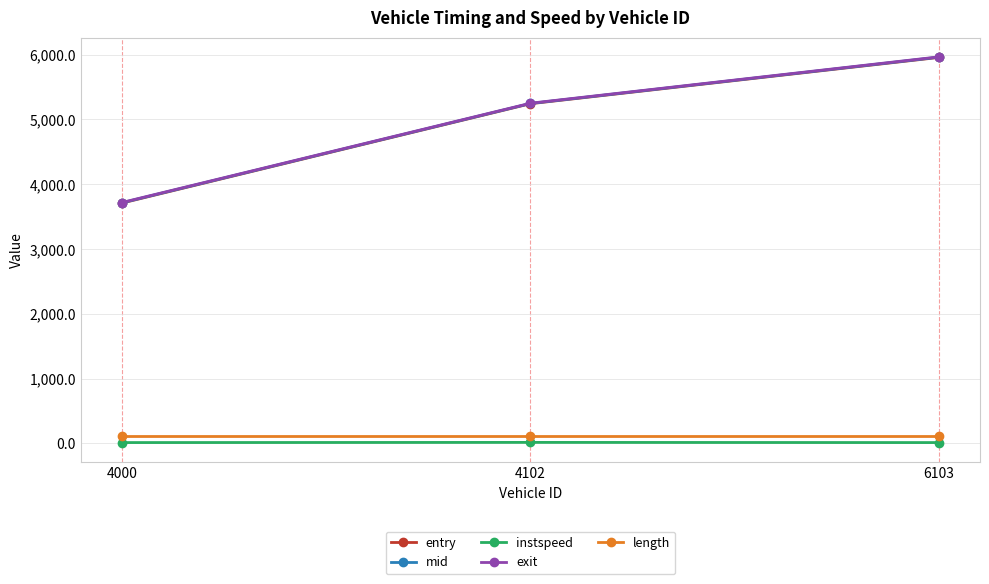

Rank the categories by entry value from highest to lowest.

6103, 4102, 4000